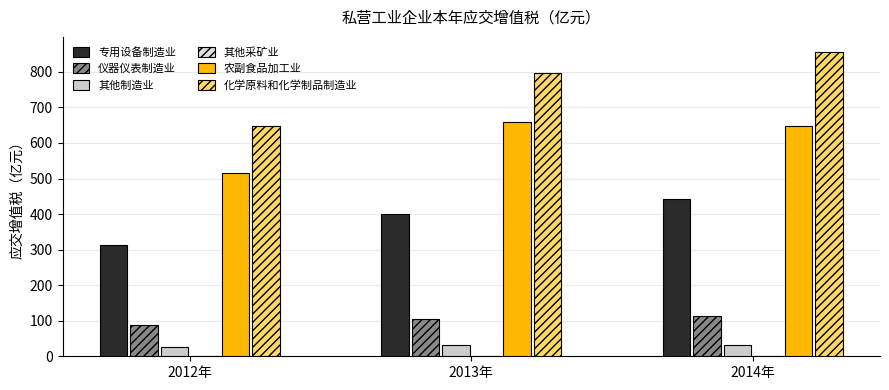

Does the chart contain stacked bars?

No